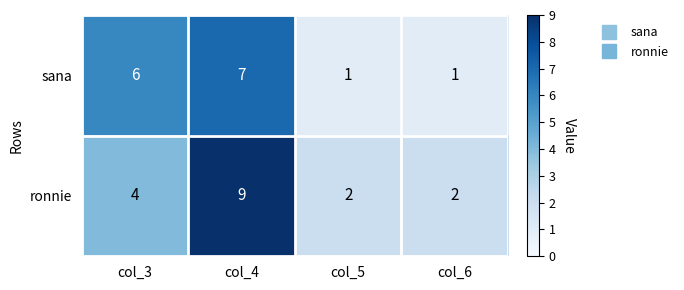

At col_5, list the series in order from smallest to largest.

sana, ronnie